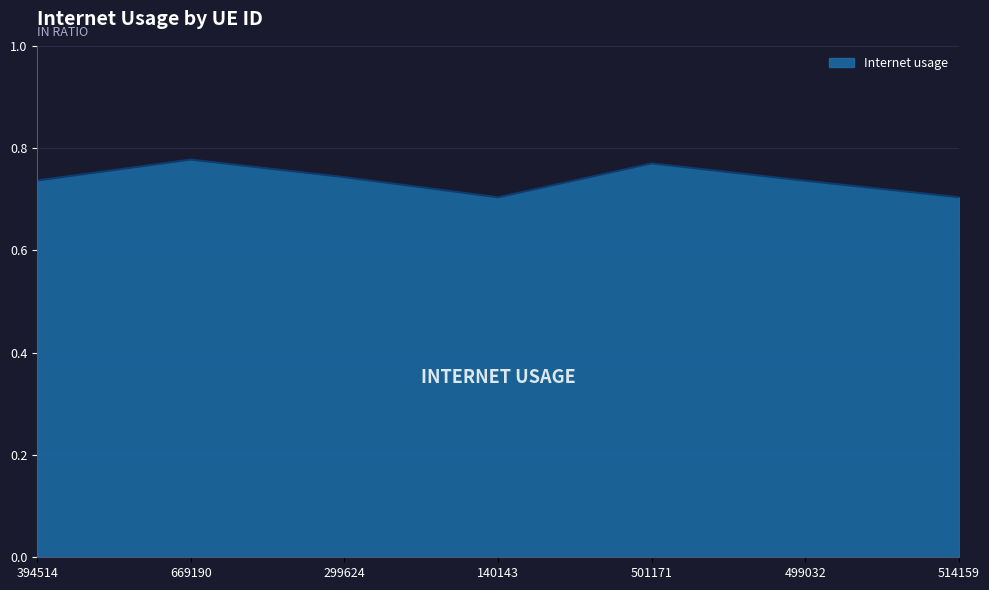

What is the sum of all values?

5.2